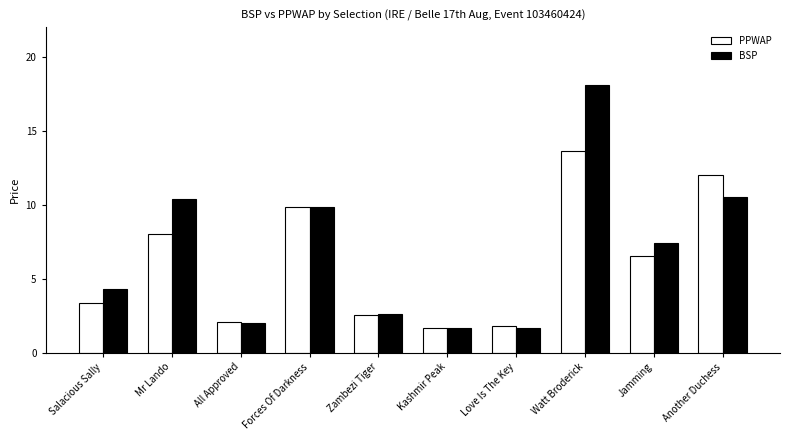

What is the sum of all BSP values?

68.5